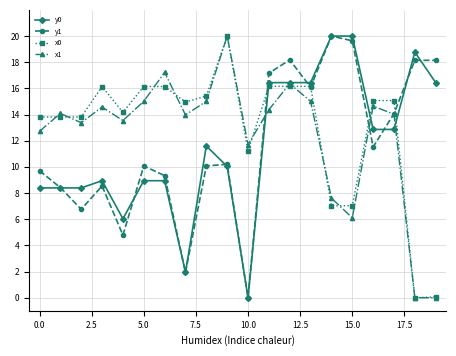

What is the value of the y0 point at the 13th from the left?

16.4